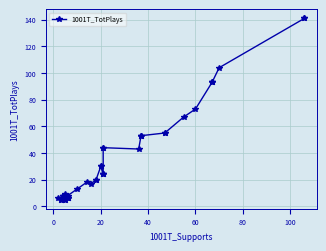

Does the chart display data point markers on the line(s)?

Yes